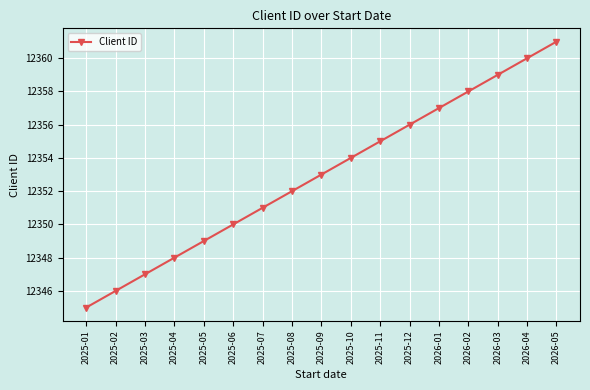

Reading left to right, list all the values displayed in this chart.

2025-01=12345	2025-02=12346	2025-03=12347	2025-04=12348	2025-05=12349	2025-06=12350	2025-07=12351	2025-08=12352	2025-09=12353	2025-10=12354	2025-11=12355	2025-12=12356	2026-01=12357	2026-02=12358	2026-03=12359	2026-04=12360	2026-05=12361